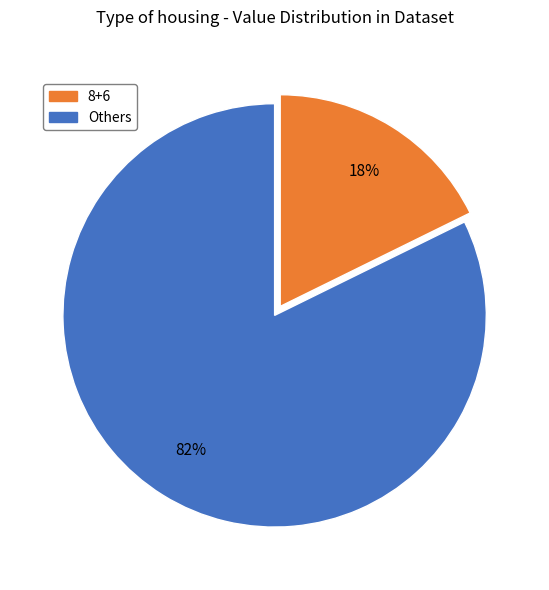

Is there any slice that represents more than half of the pie?

Yes